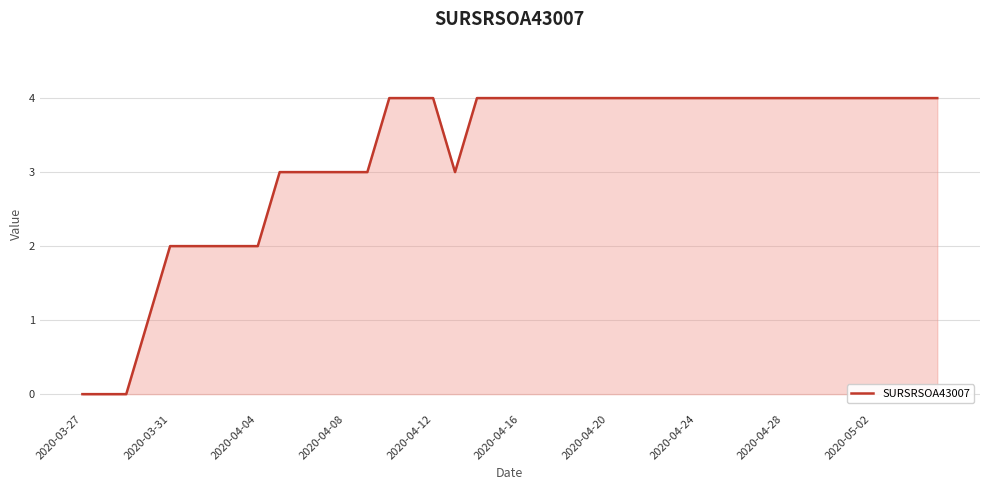

What is the maximum value shown in the chart?

4